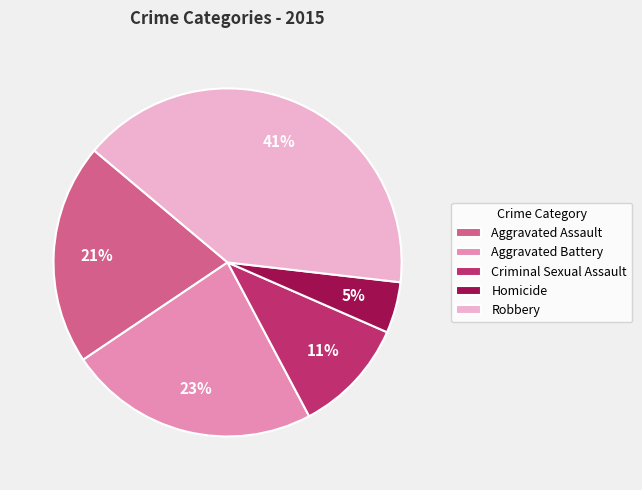

What percentage is the Homicide slice, to the nearest percent?

5%